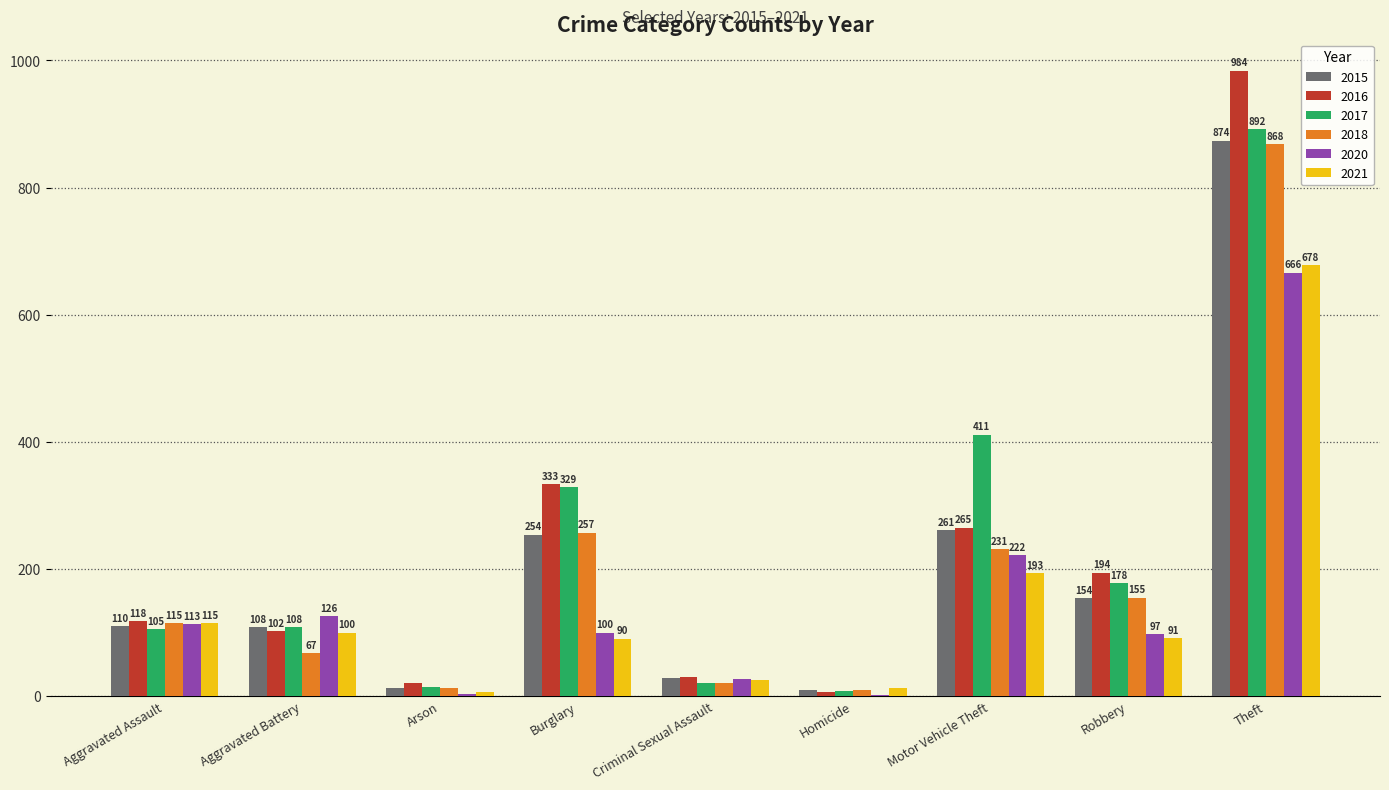

Is it true that 2015 equals 874 at Theft?

True